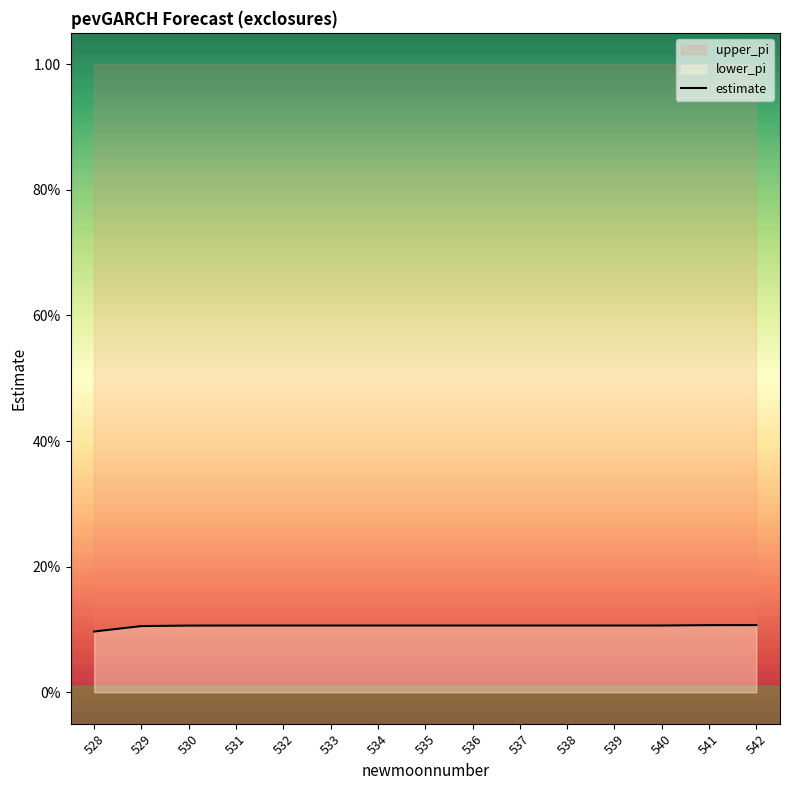

Reading left to right, what are all the values shown in this chart?

528=0.1	529=0.1	530=0.1	531=0.1	532=0.1	533=0.1	534=0.1	535=0.1	536=0.1	537=0.1	538=0.1	539=0.1	540=0.1	541=0.1	542=0.1